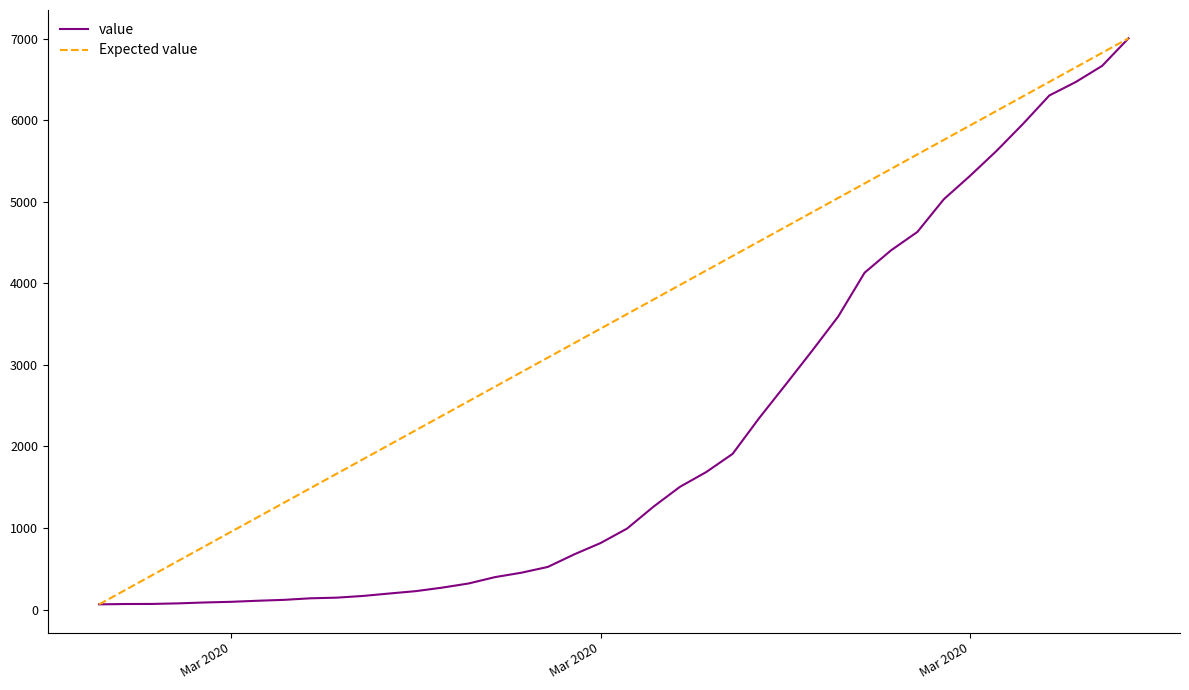

Which series has the largest total across all categories?

Expected value